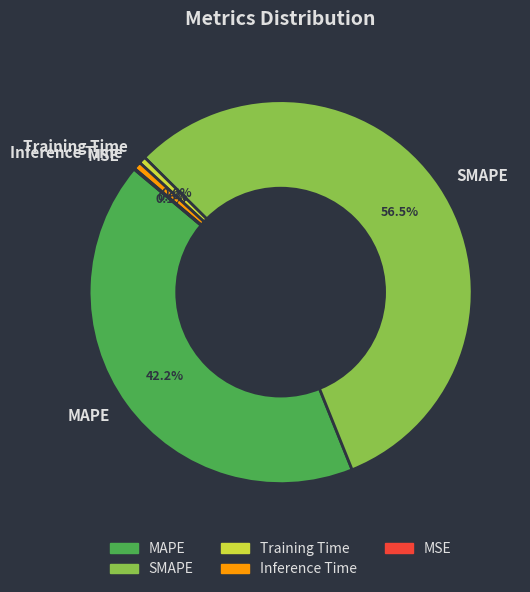

Between Inference Time and SMAPE, which is larger?

SMAPE